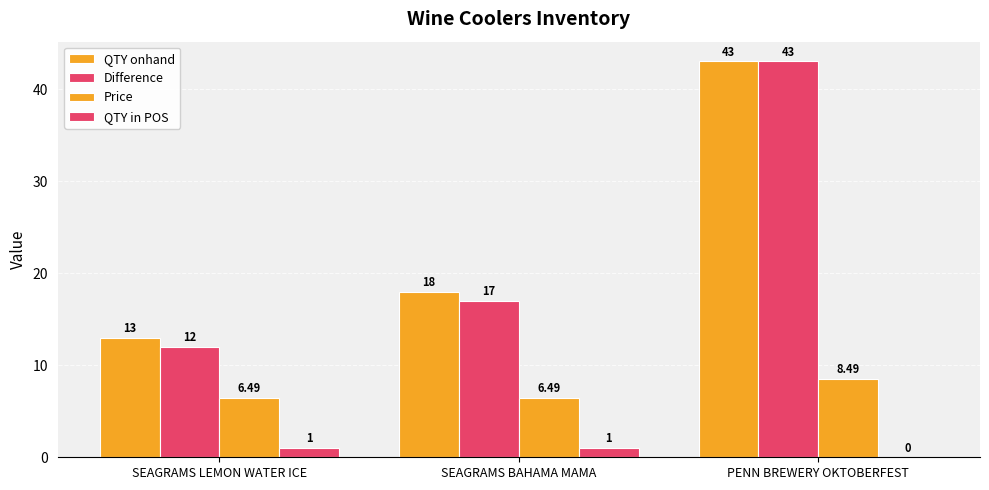

At which label is QTY onhand closest to 28?

SEAGRAMS BAHAMA MAMA